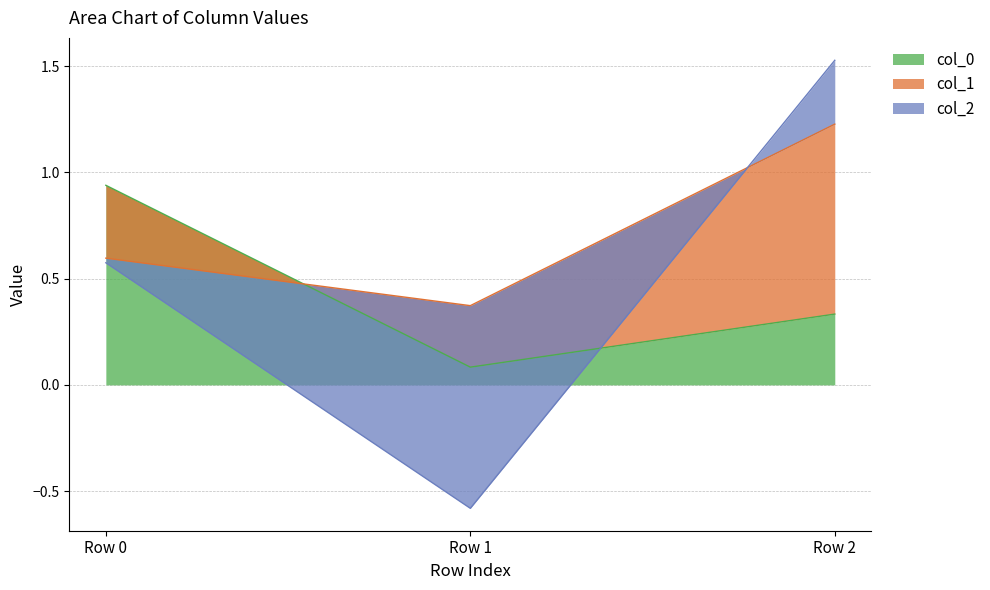

Is it true that col_0 equals 0.1 at Row 1?

True